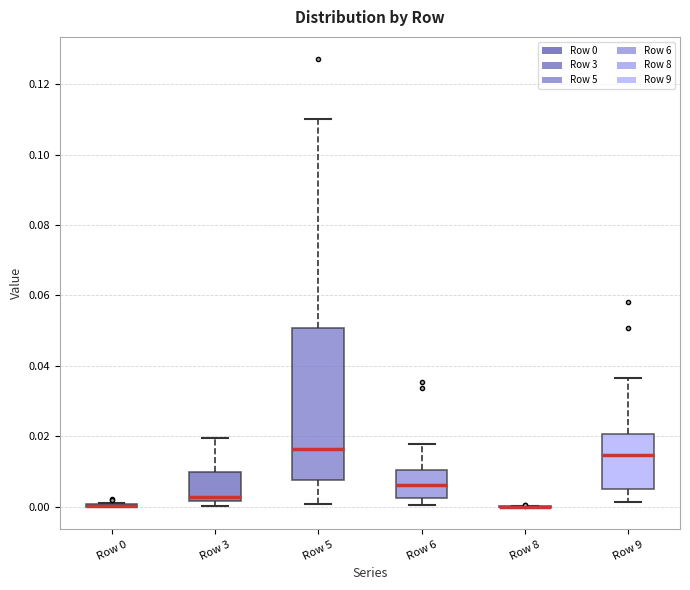

Reading left to right, read every box against the y-axis: the position of its median line, the range the box covers, and the ends of its whiskers. The values are not printed on the chart, so give them approximately, as read against the axis.

Row 0: box collapsed to a line at 0.000, whiskers 0.000 to 0.002
Row 3: median 0.002 (just above the box's lower edge), box 0.002 to 0.010, whiskers 0.000 to 0.020
Row 5: median 0.016, box 0.008 to 0.050, whiskers 0.000 to 0.110
Row 6: median 0.006, box 0.002 to 0.010, whiskers 0.000 to 0.018
Row 8: box collapsed to a line at 0.000, whiskers 0.000 to 0.000
Row 9: median 0.014, box 0.006 to 0.020, whiskers 0.002 to 0.036